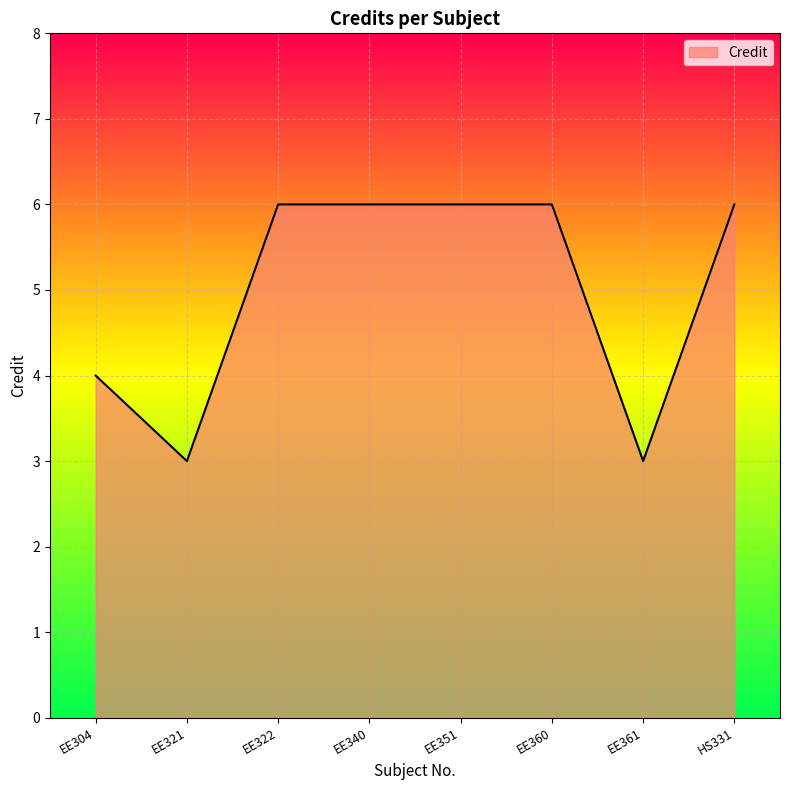

Reading right to left, extract all data points from this chart.

HS331=6	EE361=3	EE360=6	EE351=6	EE340=6	EE322=6	EE321=3	EE304=4